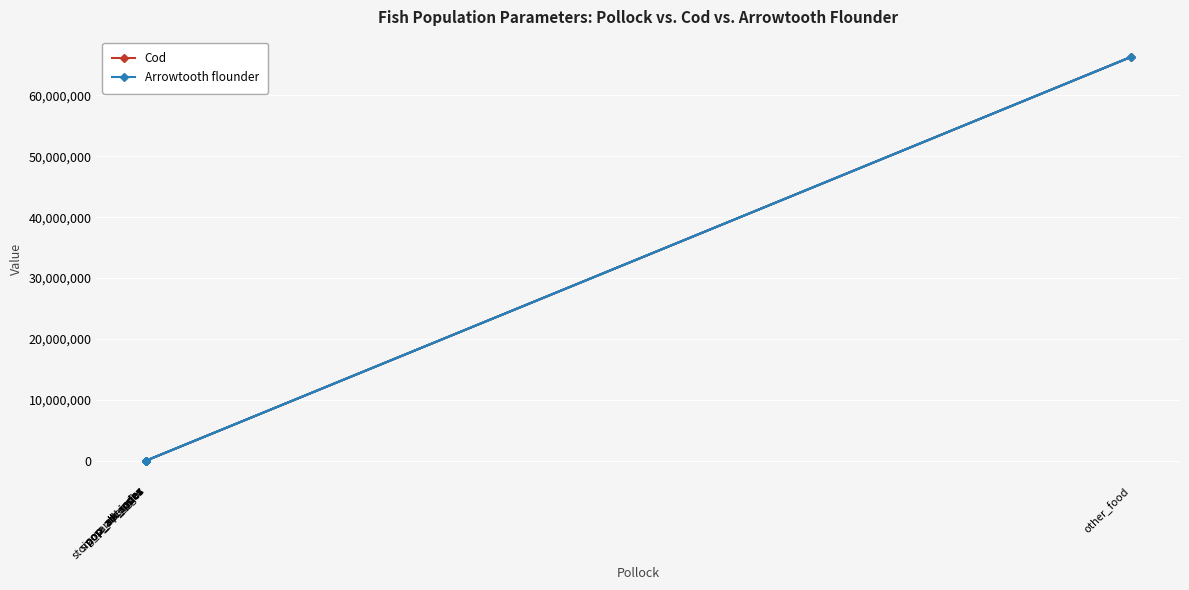

At pop_alk_index, list the series in order from smallest to largest.

Cod, Arrowtooth flounder